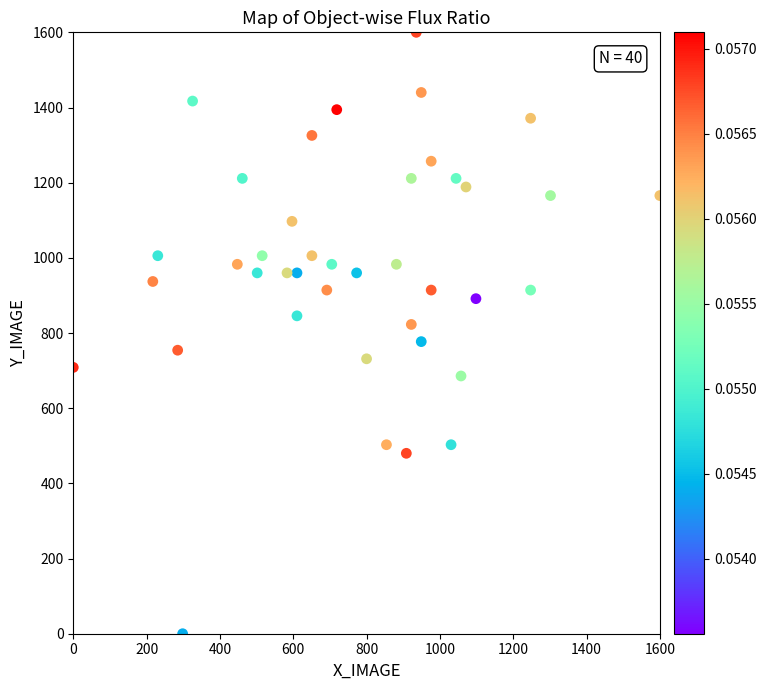

What is the range of Y values (max minus min)?

1600.0